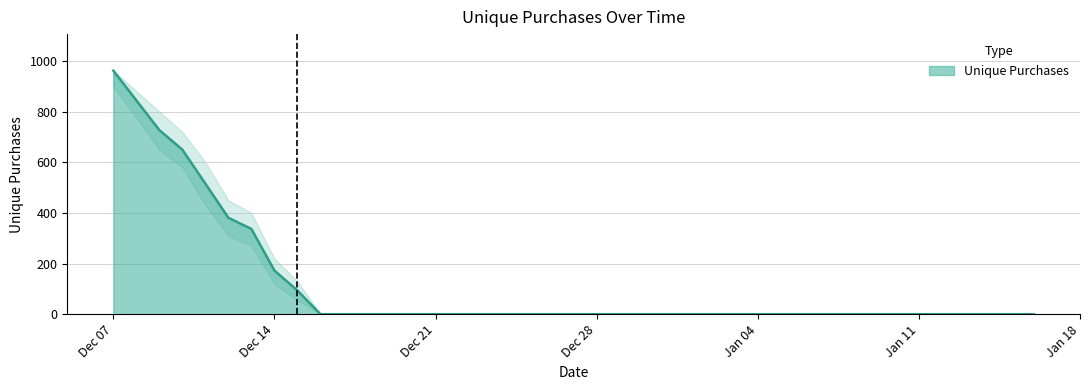

What is the maximum value shown in the chart?

962.0